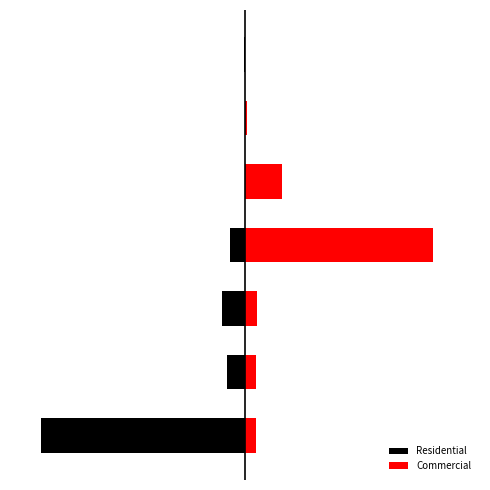

The value of Residential at 0 is -21.9. True or false?

False